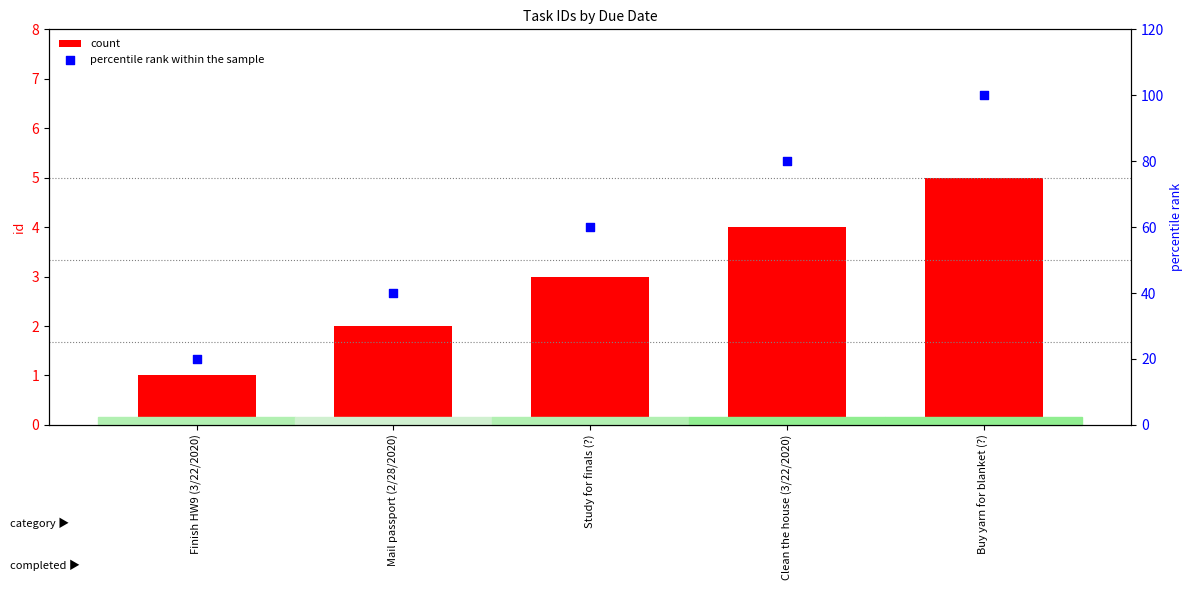

What is the total value across all series at Buy yarn for blanket (?)?

105